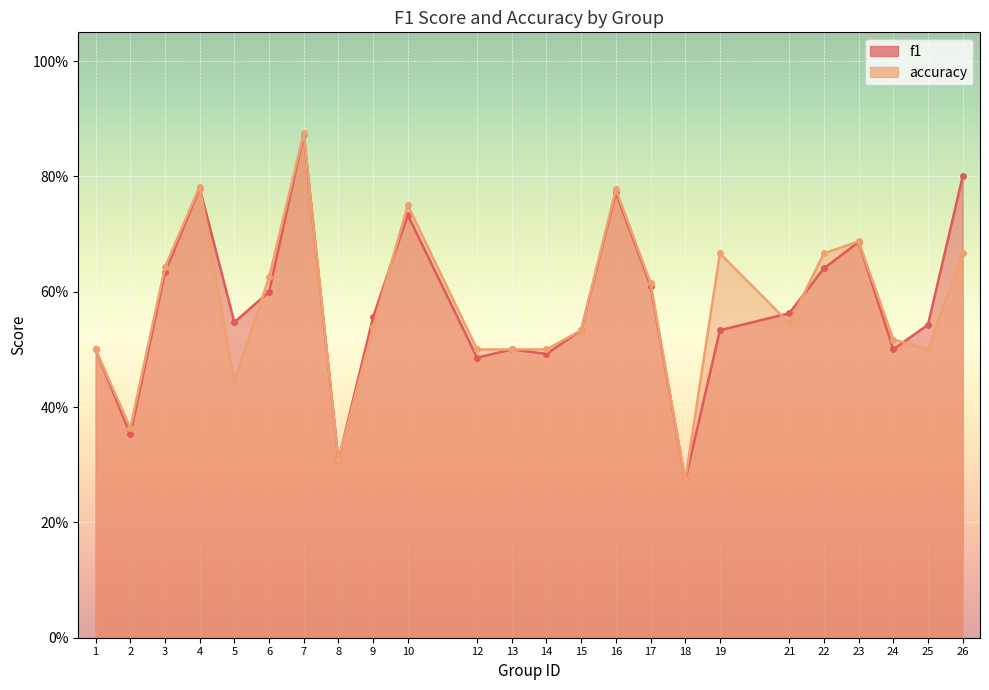

At which category is the sum across all series the highest?

7